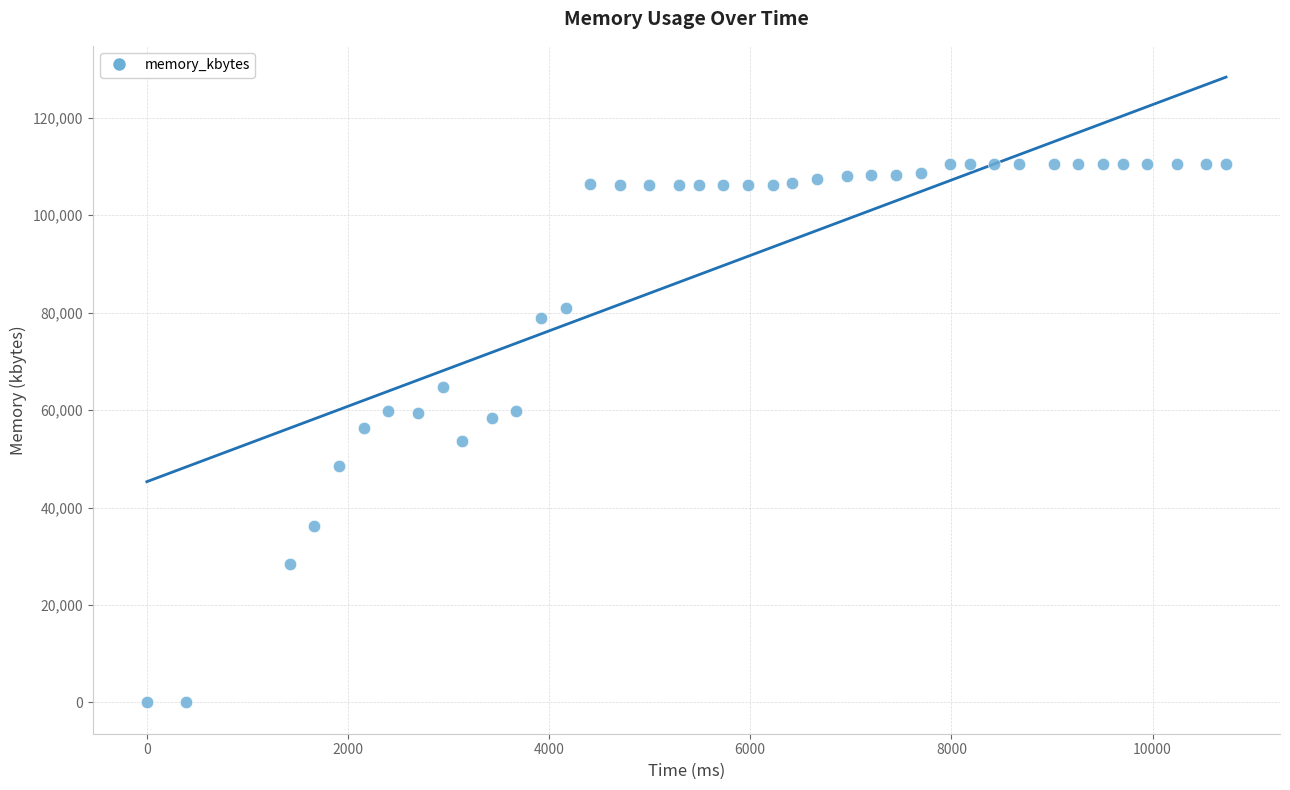

What is the range of Y values (max minus min)?

110552